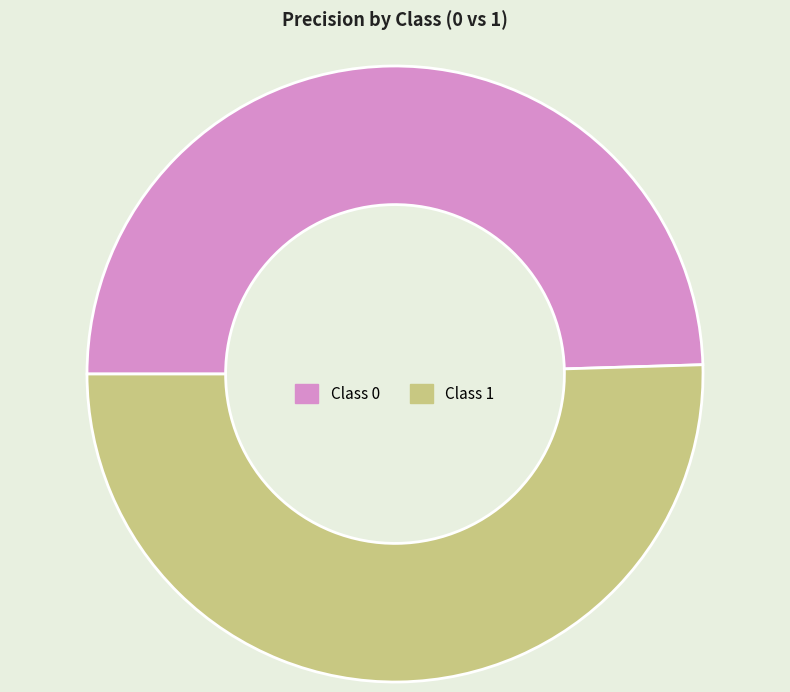

The Class 0 slice represents 41% of the pie. True or false?

False